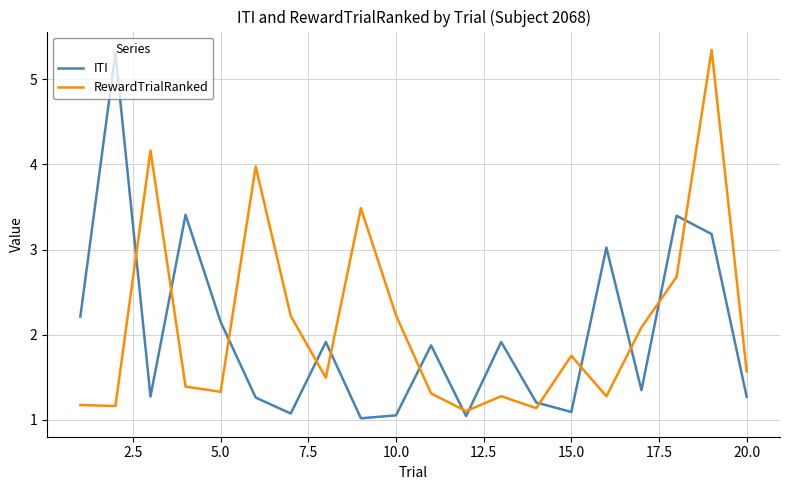

What are all the series names shown in the legend?

ITI, RewardTrialRanked